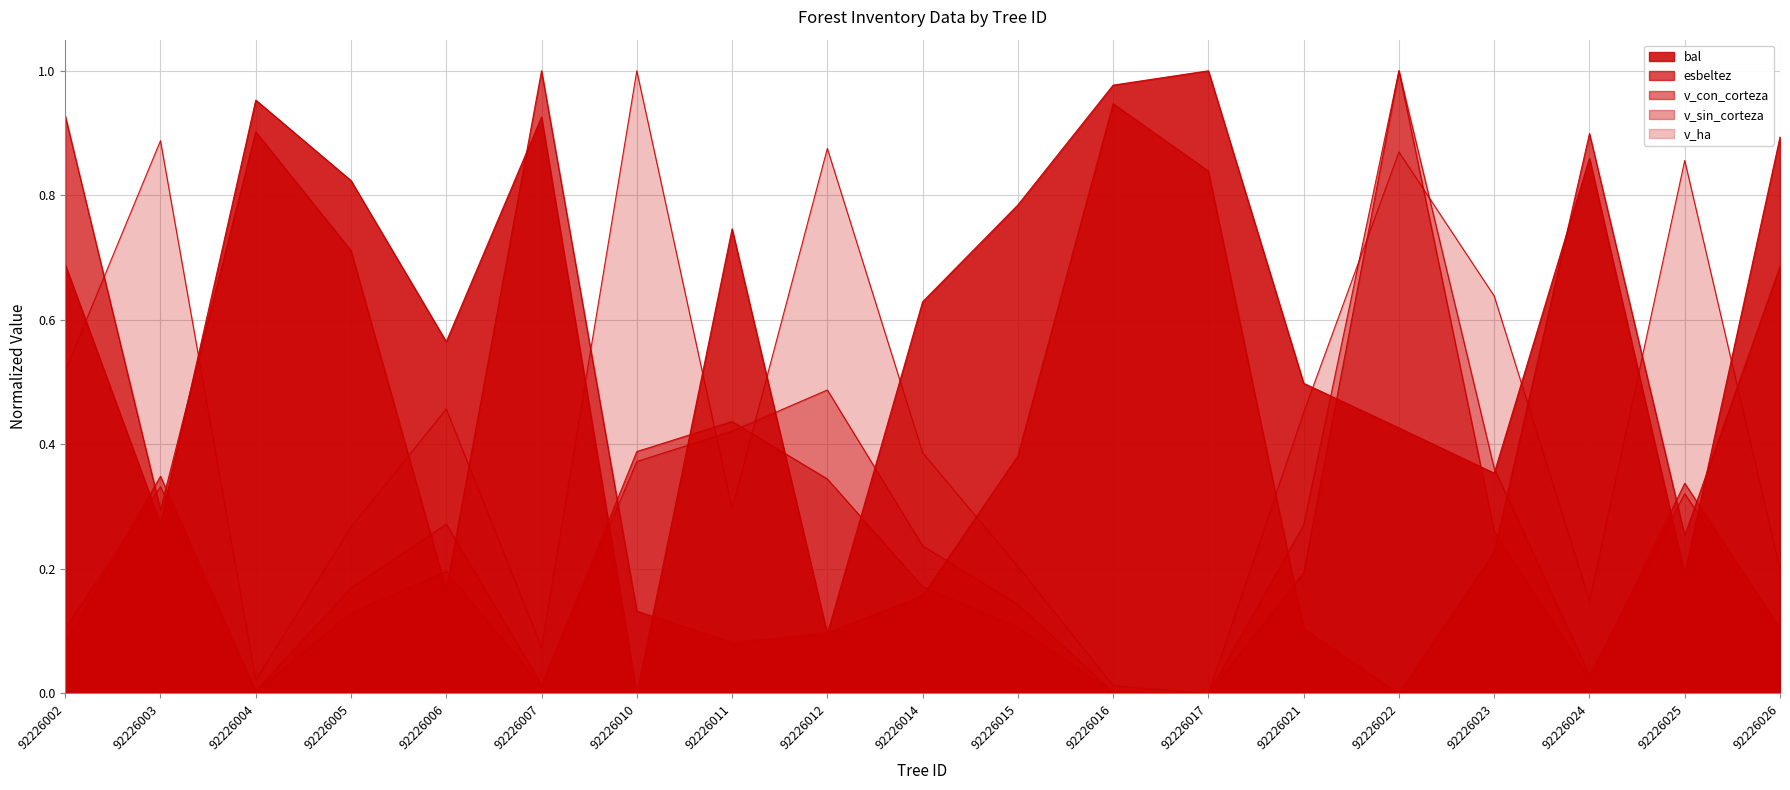

Reading left to right, list all the values displayed in this chart.

bal: 92226002=0.7	92226003=0.3	92226004=1.0	92226005=0.8	92226006=0.6	92226007=0.9	92226010=0.0	92226011=0.7	92226012=0.1	92226014=0.6	92226015=0.8	92226016=1.0	92226017=1.0	92226021=0.5	92226022=0.4	92226023=0.4	92226024=0.9	92226025=0.2	92226026=0.9
esbeltez: 92226002=0.9	92226003=0.3	92226004=0.9	92226005=0.7	92226006=0.2	92226007=1.0	92226010=0.1	92226011=0.1	92226012=0.1	92226014=0.2	92226015=0.4	92226016=0.9	92226017=0.8	92226021=0.1	92226022=0.0	92226023=0.2	92226024=0.9	92226025=0.3	92226026=0.7
v_con_corteza: 92226002=0.1	92226003=0.3	92226004=0.0	92226005=0.1	92226006=0.2	92226007=0.0	92226010=0.4	92226011=0.4	92226012=0.3	92226014=0.2	92226015=0.1	92226016=0.0	92226017=0.0	92226021=0.2	92226022=1.0	92226023=0.3	92226024=0.0	92226025=0.3	92226026=0.1
v_sin_corteza: 92226002=0.1	92226003=0.3	92226004=0.0	92226005=0.2	92226006=0.3	92226007=0.0	92226010=0.4	92226011=0.4	92226012=0.5	92226014=0.2	92226015=0.1	92226016=0.0	92226017=0.0	92226021=0.3	92226022=1.0	92226023=0.4	92226024=0.0	92226025=0.3	92226026=0.1
v_ha: 92226002=0.5	92226003=0.9	92226004=0.0	92226005=0.3	92226006=0.5	92226007=0.1	92226010=1.0	92226011=0.3	92226012=0.9	92226014=0.4	92226015=0.2	92226016=0.0	92226017=0.0	92226021=0.5	92226022=0.9	92226023=0.6	92226024=0.1	92226025=0.9	92226026=0.2